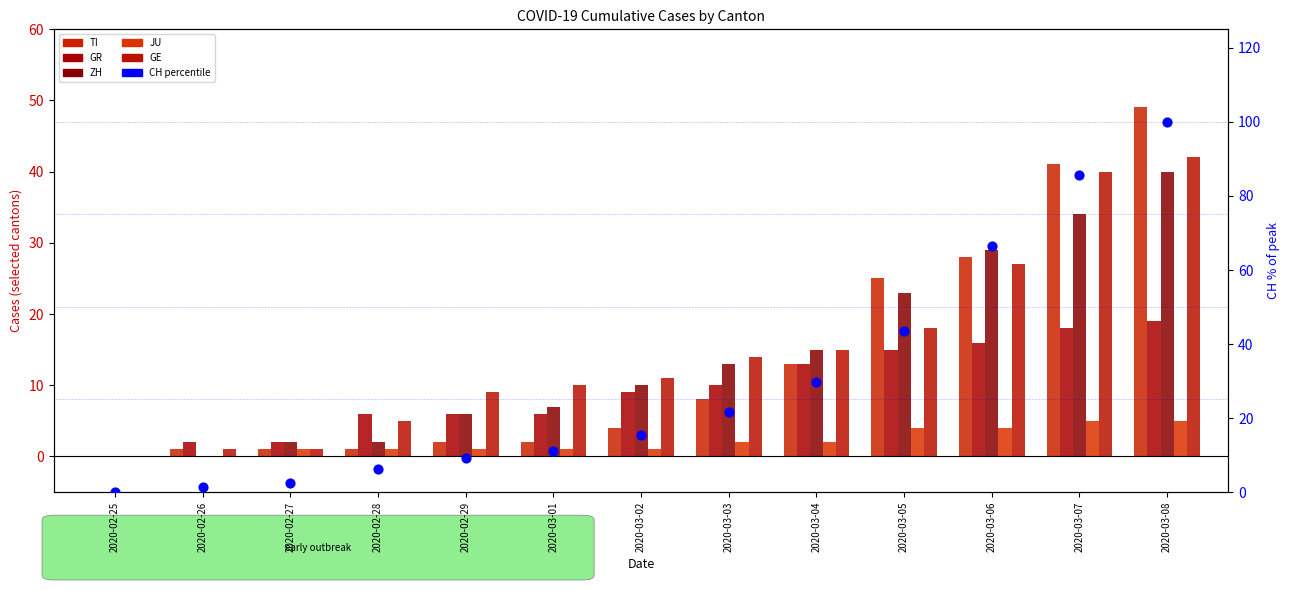

Is the value of GE at 2020-03-03 greater than the value of TI at 2020-03-04?

Yes